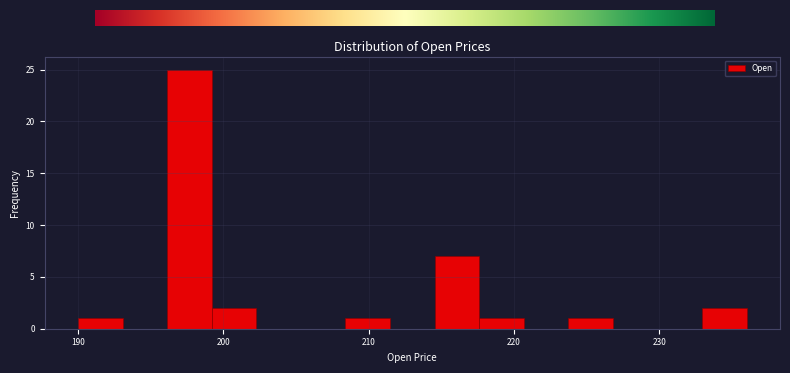

Around what value on the x-axis is the tallest bar? Give the approximate position of its centre, as read against the axis.

198